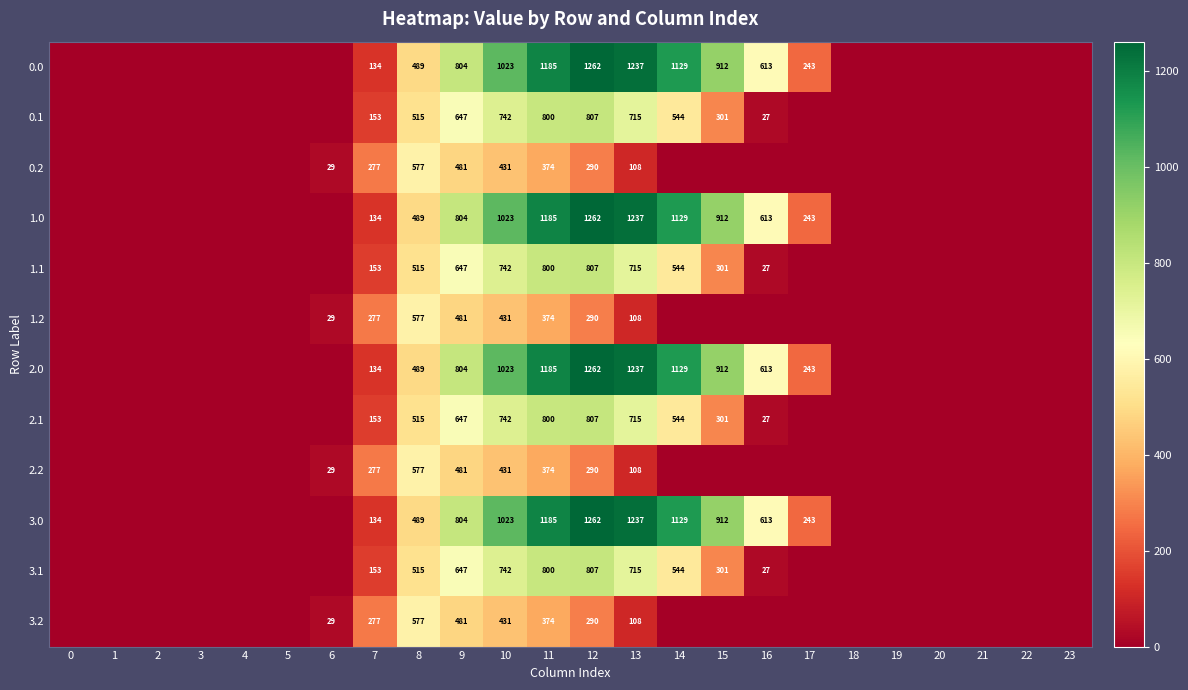

True or false: 3.1 has a value of 359 at 13.

False